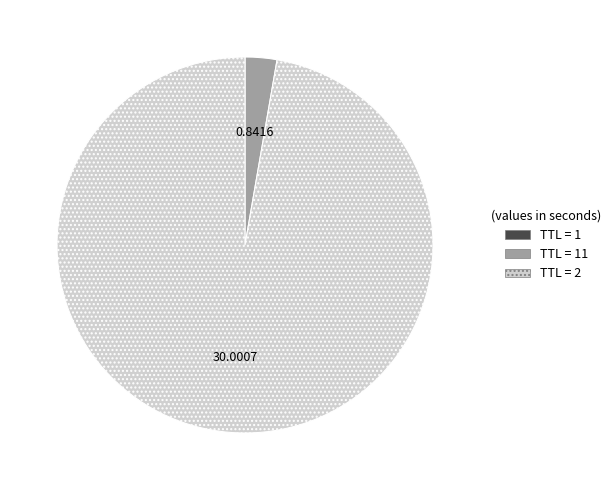

Is there a majority slice in this chart?

Yes